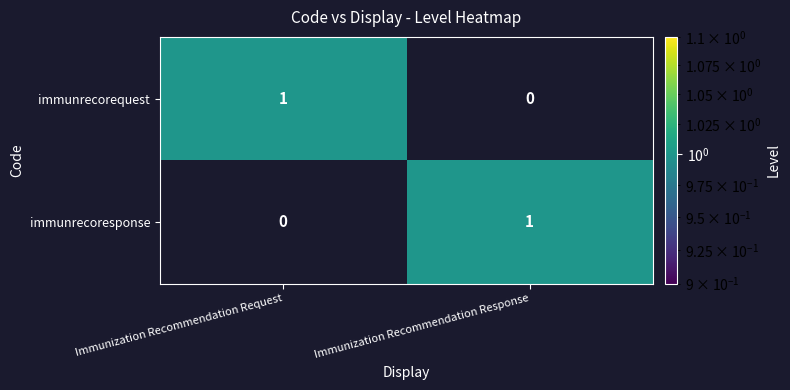

Which category has the highest value in the immunrecoresponse series?

Immunization Recommendation Response